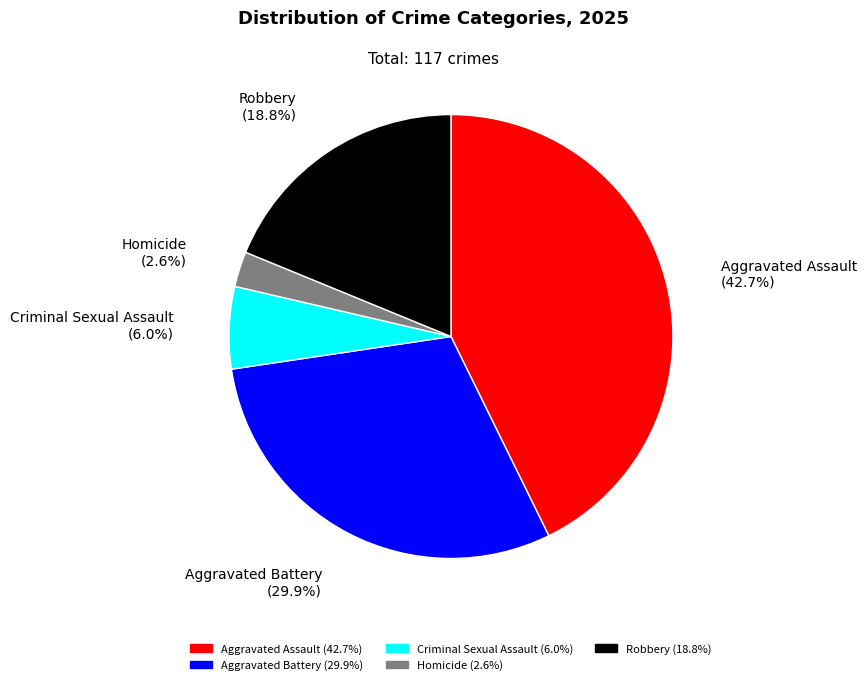

To the nearest percent, what percentage of the pie is Aggravated Battery?

30%